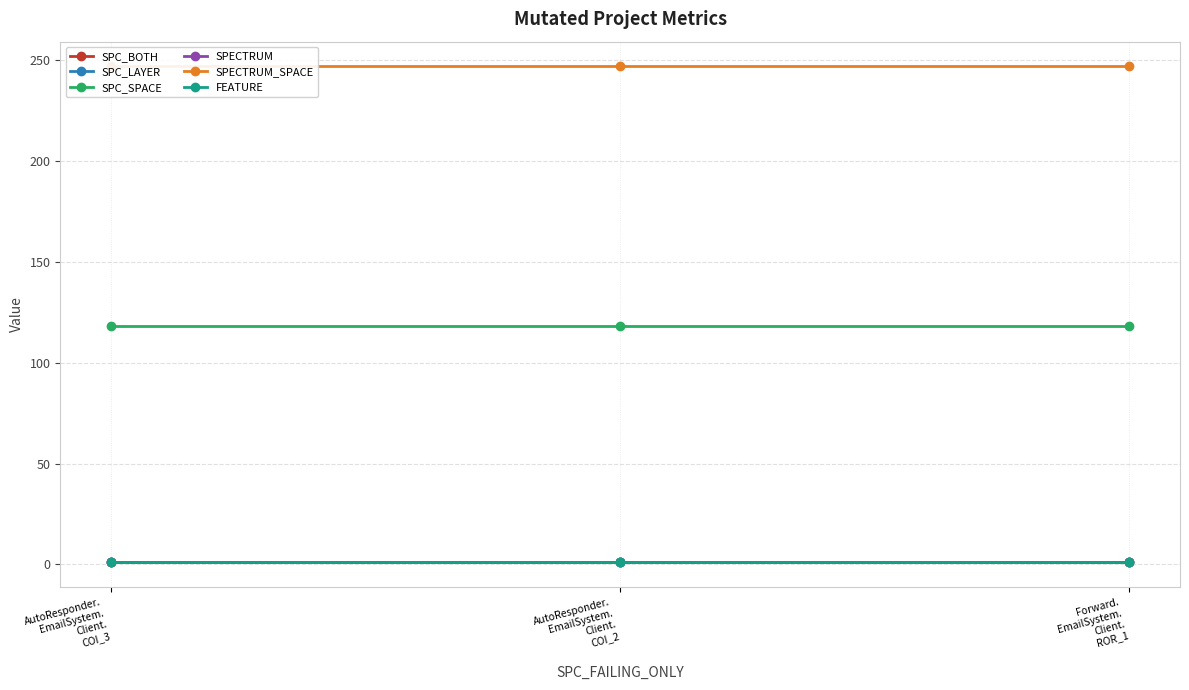

At how many categories does at least one series exceed 105?

3